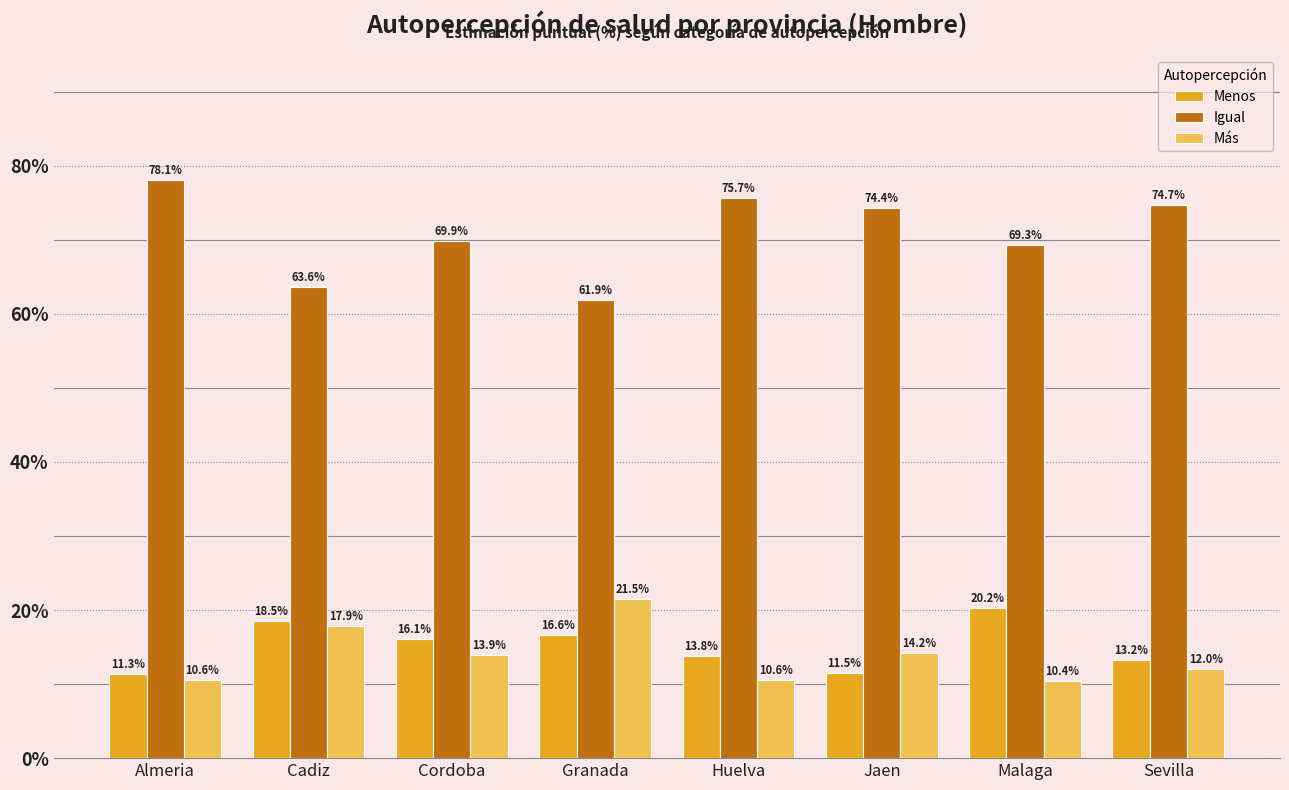

At how many categories does at least one series exceed 70?

4